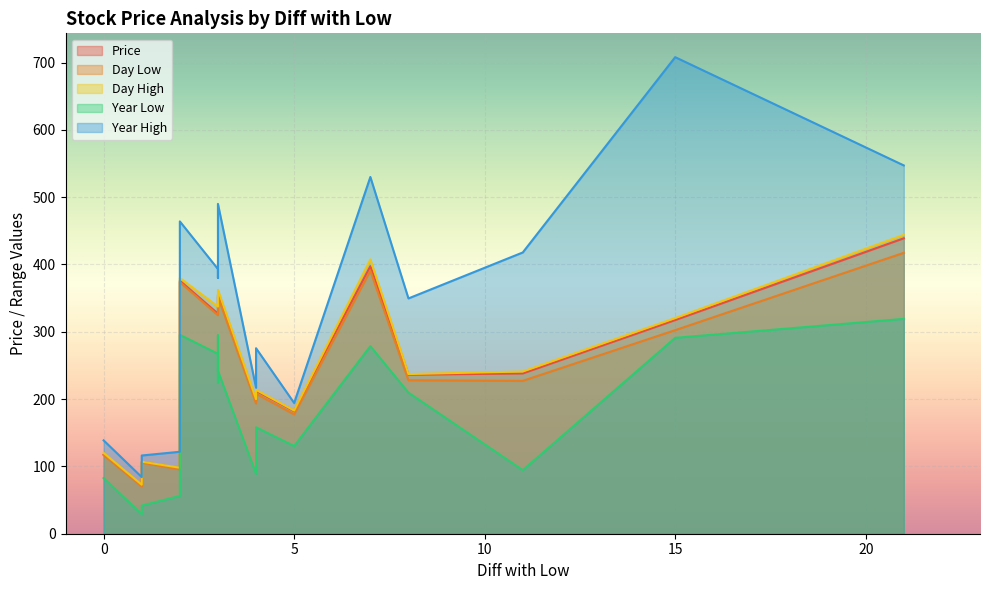

How many values in the Year High series exceed 349?

10